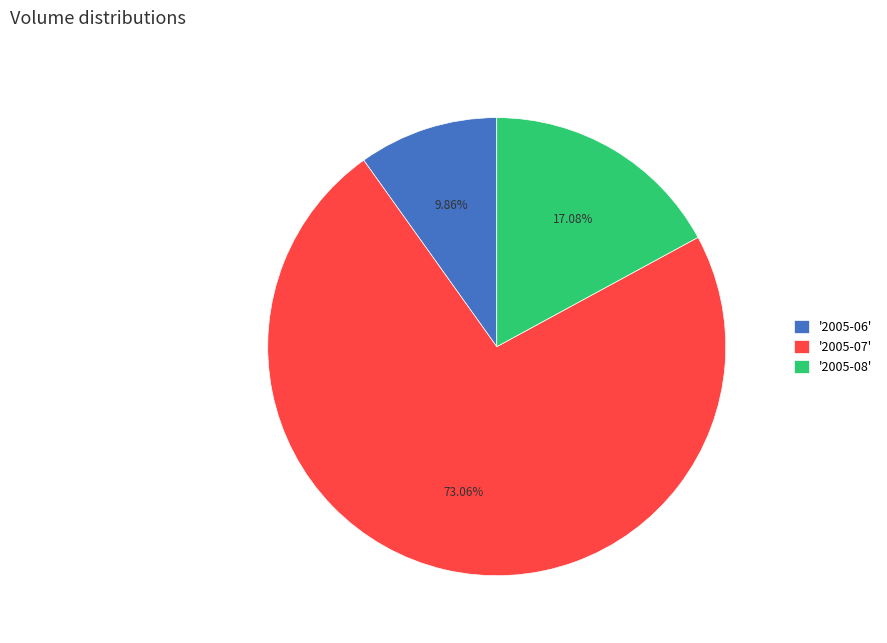

Between '2005-07' and '2005-08', which is larger?

'2005-07'